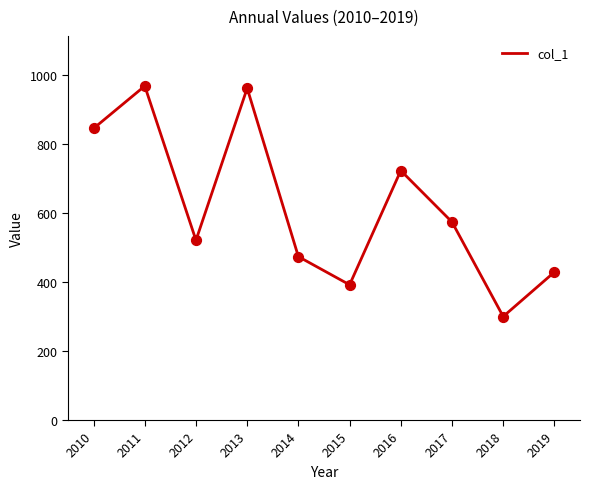

What is the change in value from 2013 to 2016?

-239.0